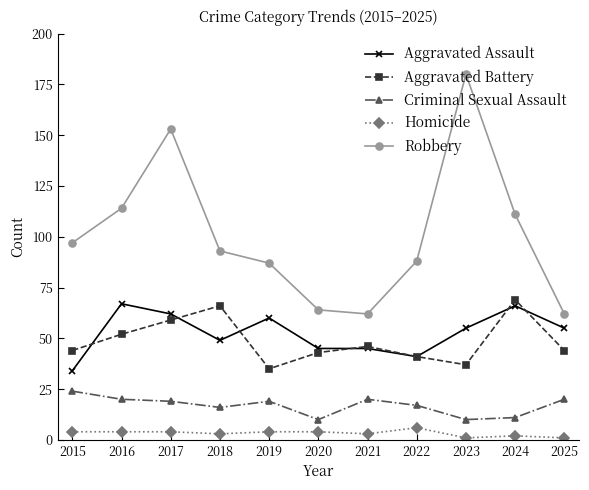

True or false: Robbery and Aggravated Battery intersect in this chart.

False